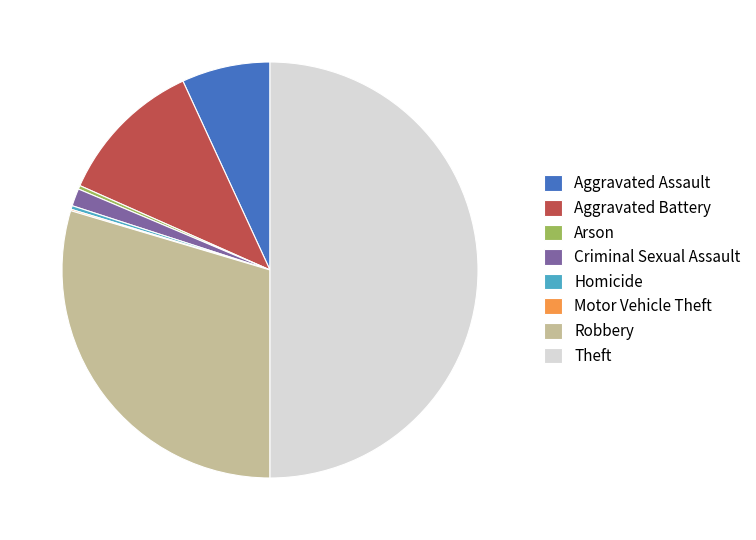

Between Robbery and Aggravated Assault, which is larger?

Robbery